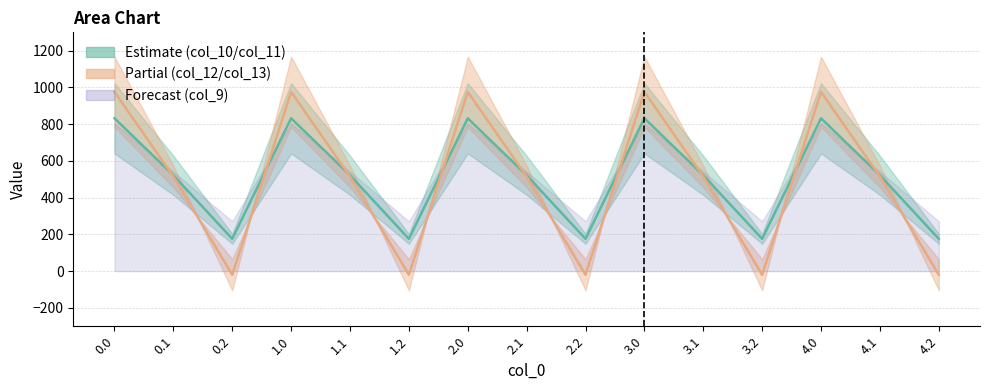

What is the maximum value for col_12?

975.8